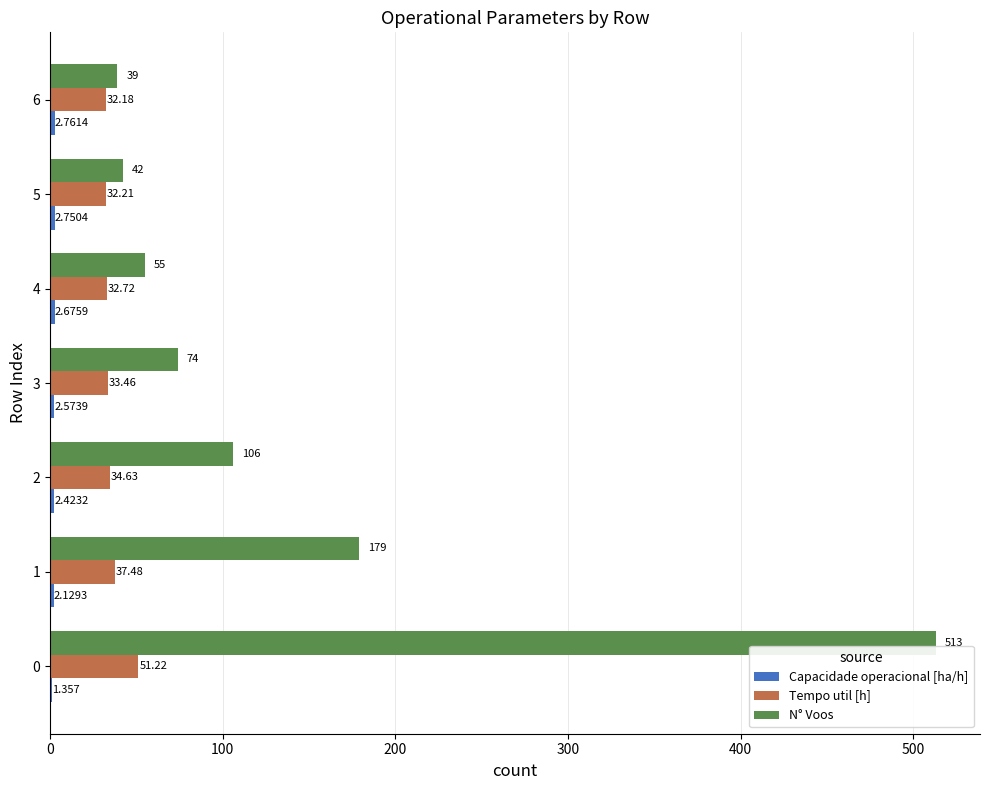

Which series has the largest total across all categories?

N° Voos